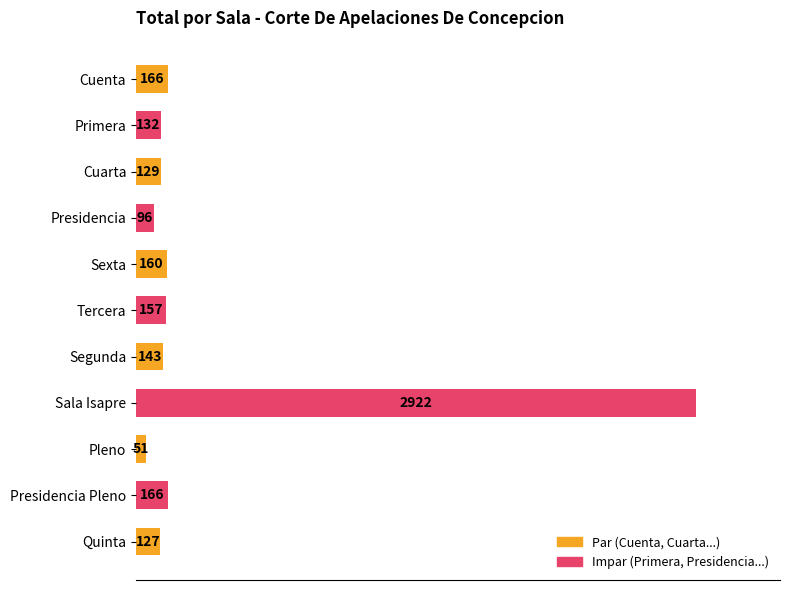

Reading top to bottom, list all the values displayed in this chart.

166	132	129	96	160	157	143	2922	51	166	127